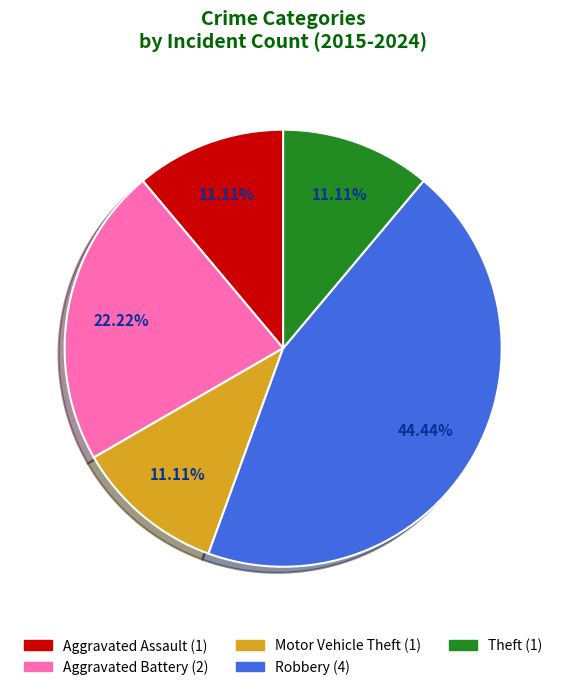

To the nearest percent, what is the difference between the Aggravated Battery and Aggravated Assault slice percentages?

11%